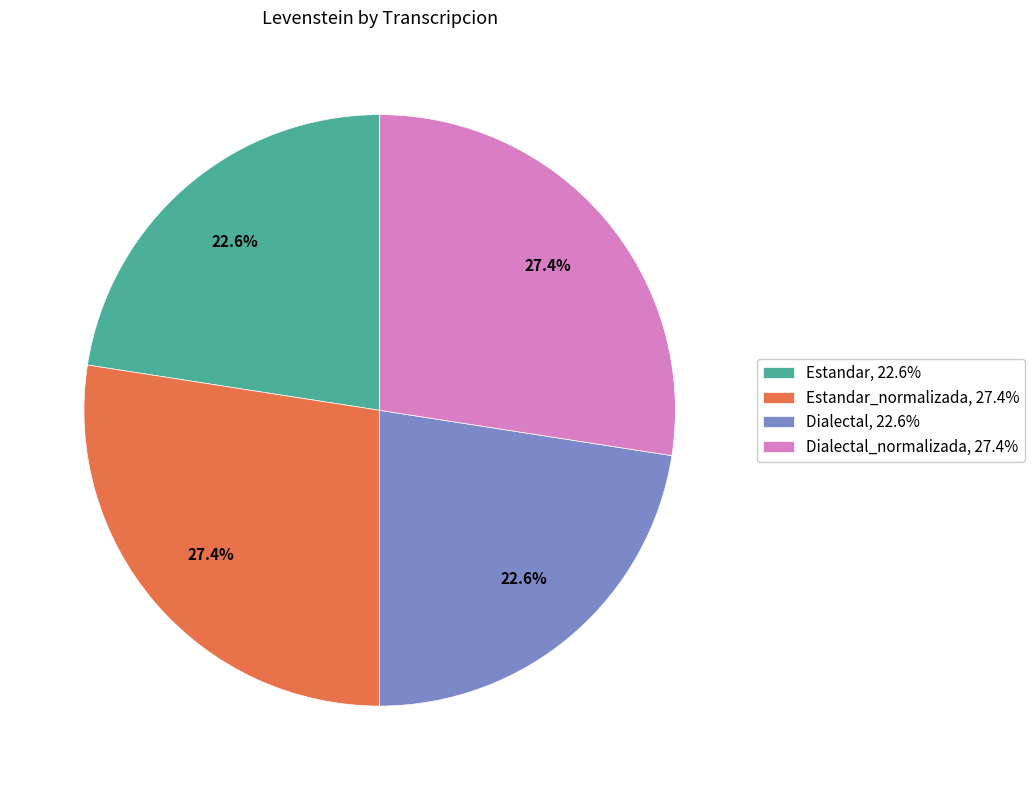

Count the number of slices in the pie.

4